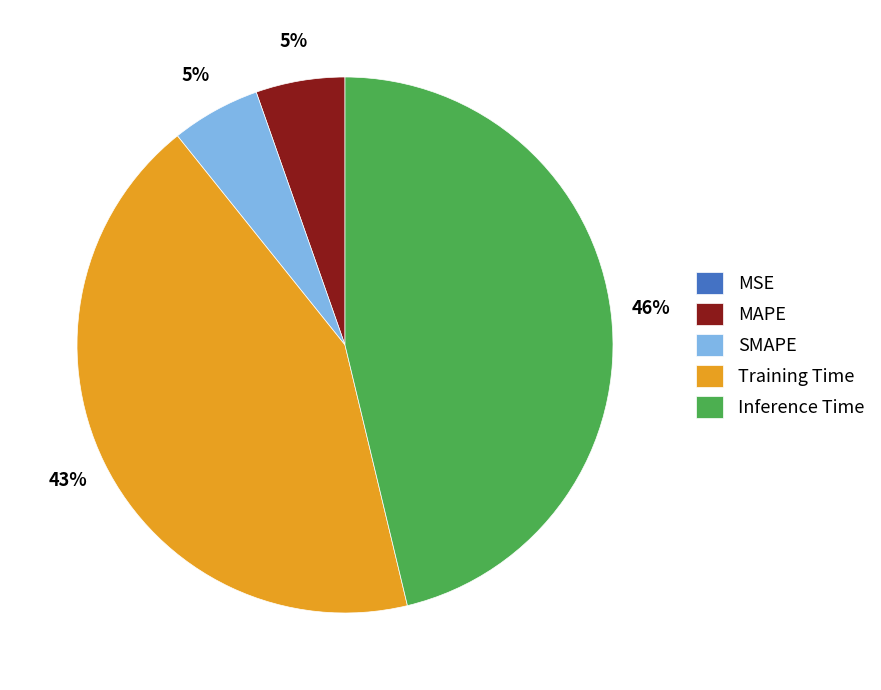

To the nearest percent, what is the average slice percentage?

20%